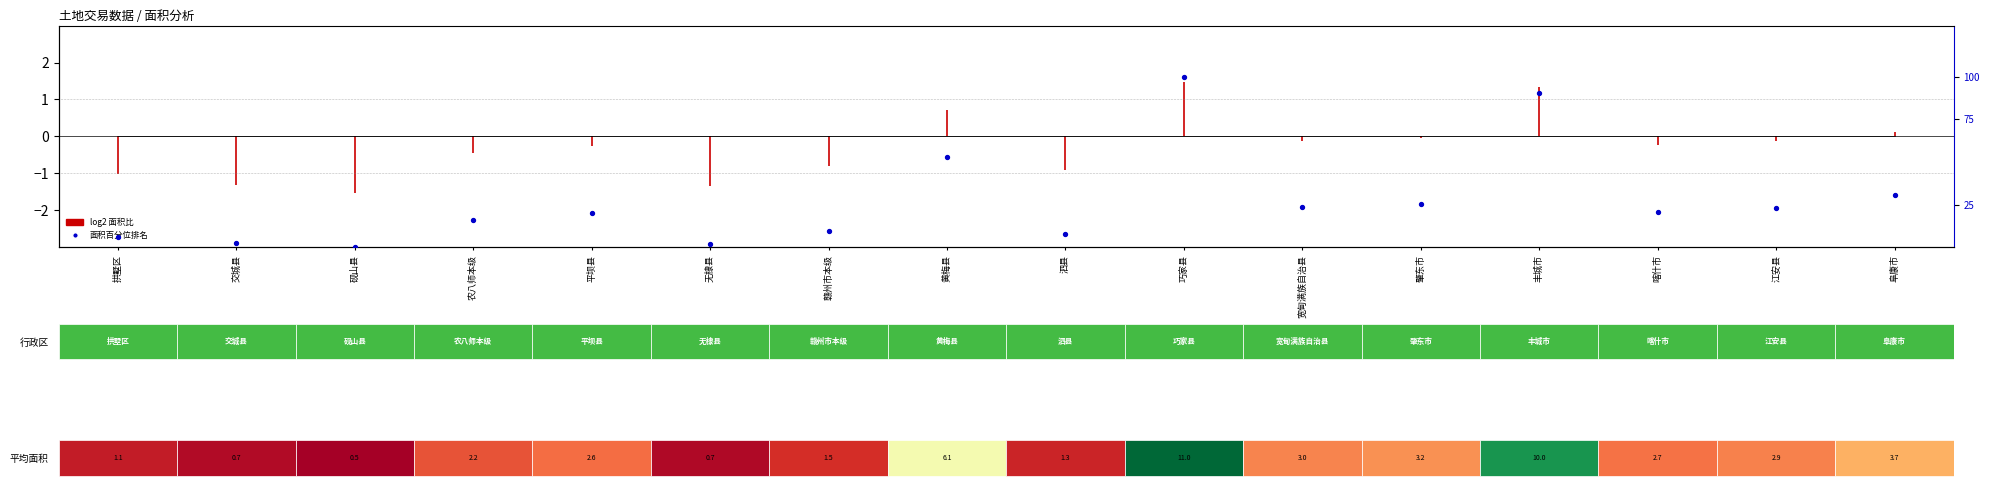

Rank the categories by value from highest to lowest.

巧家县, 丰城市, 黄梅县, 阜康市, 肇东市, 宽甸满族自治县, 江安县, 喀什市, 平坝县, 农八师本级, 赣州市本级, 泗县, 拱墅区, 交城县, 无棣县, 砚山县